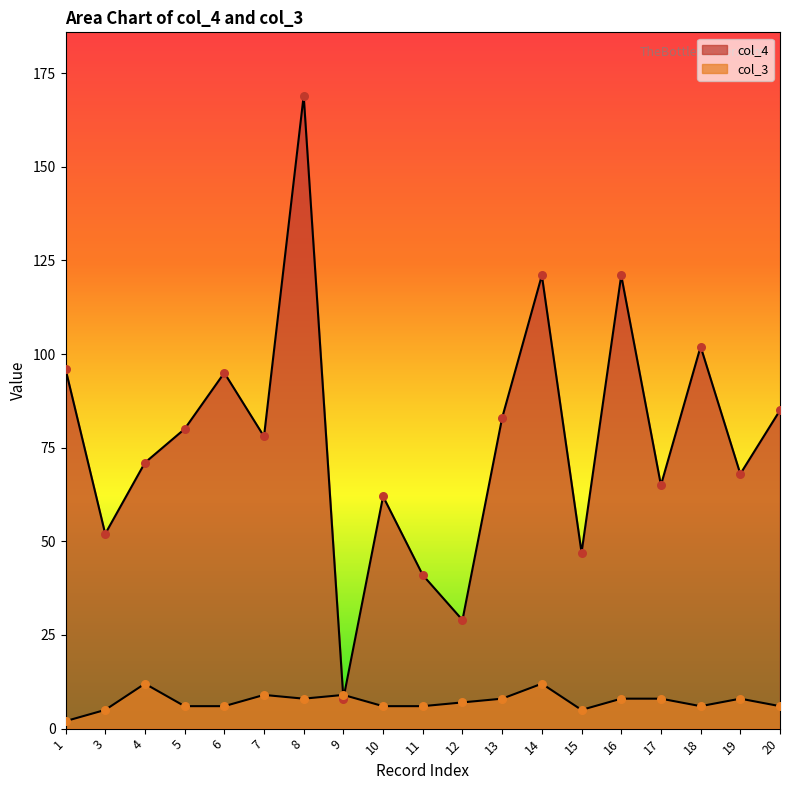

What are all the series names shown in the legend?

col_4, col_3